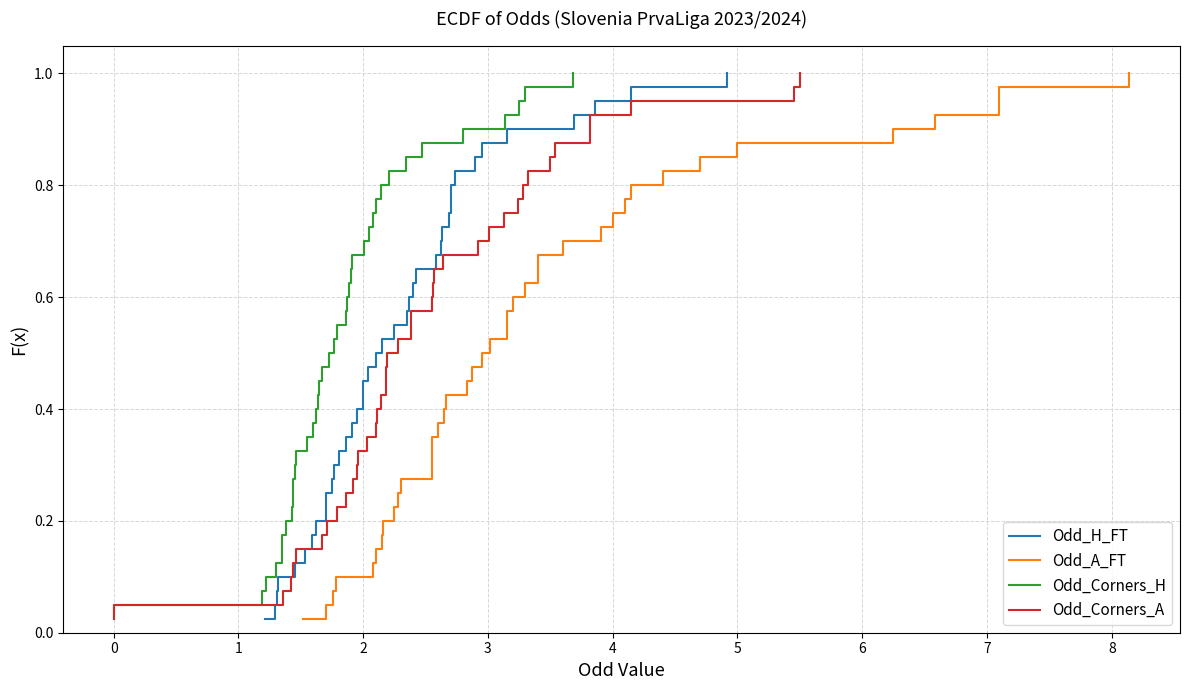

True or false: Odd_H_FT and Odd_Corners_H cross at least once.

False